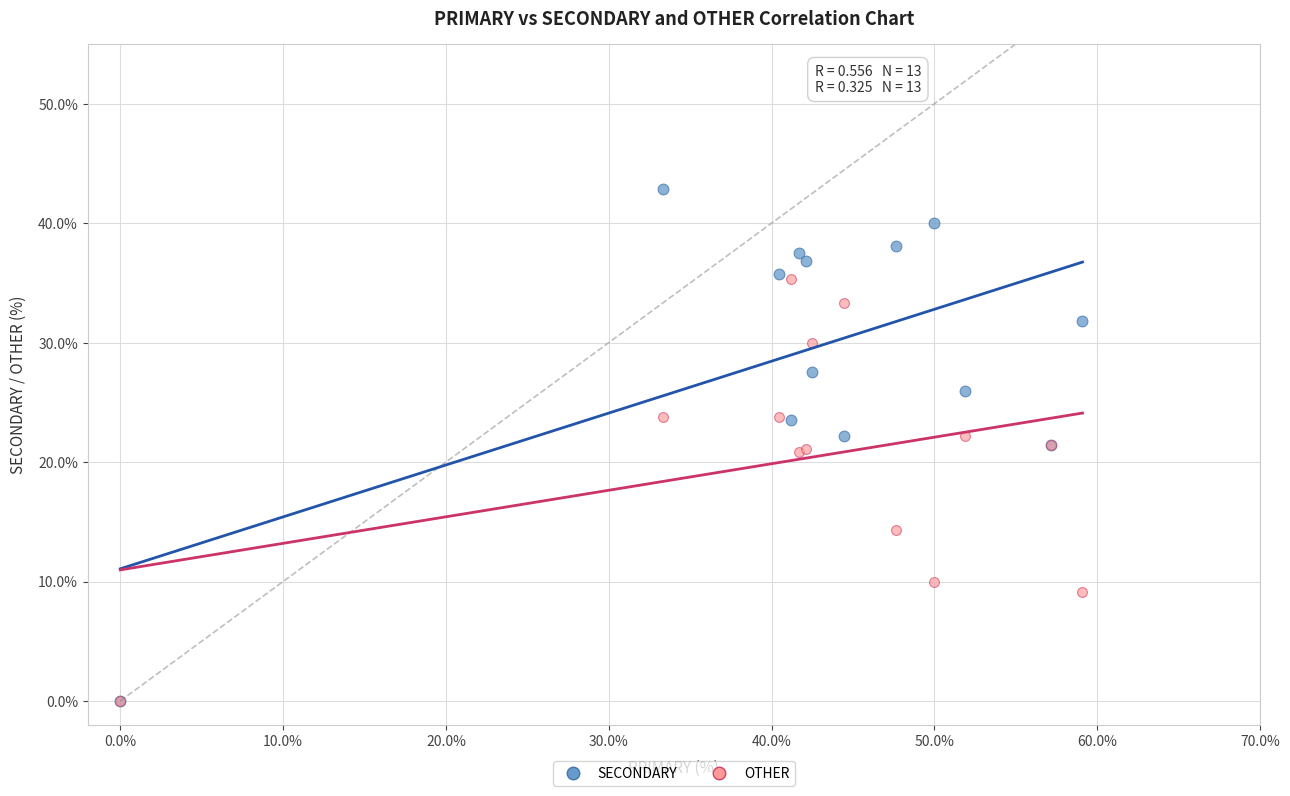

In the OTHER series, what Y value is closest to 17?

14.3